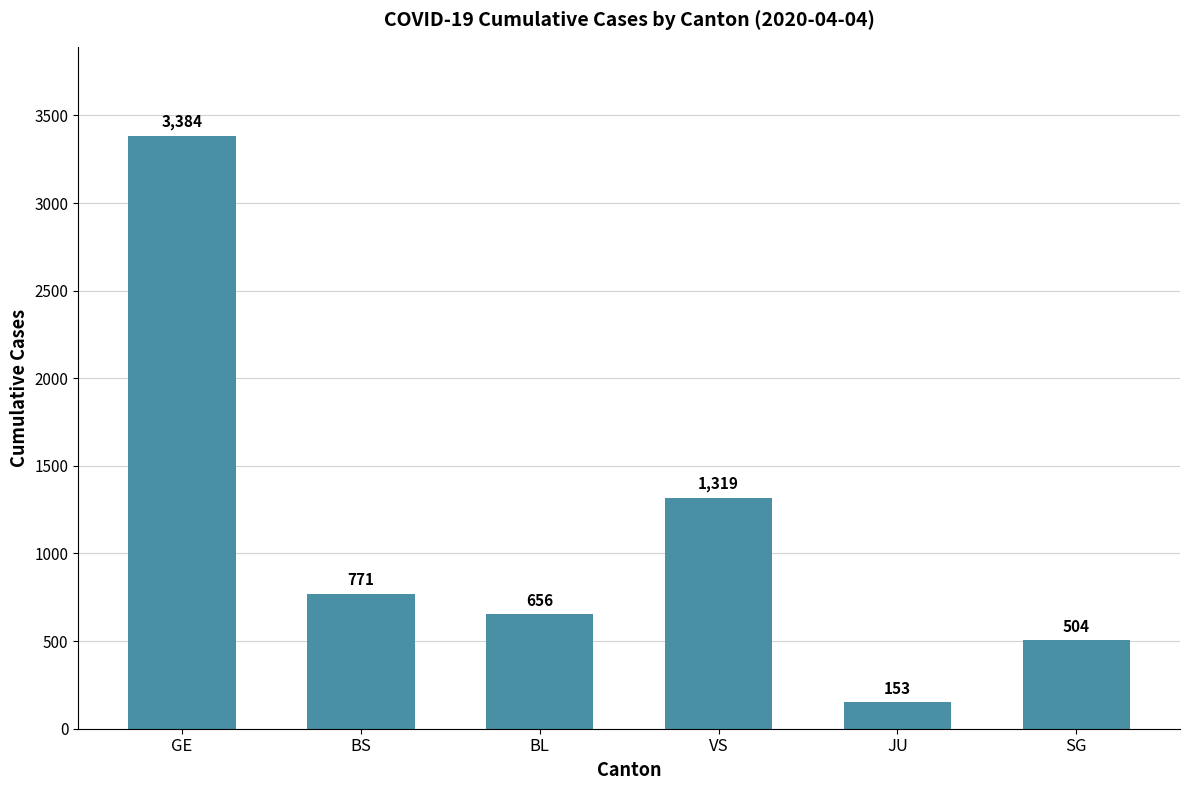

What is the difference between the maximum and minimum values?

3231